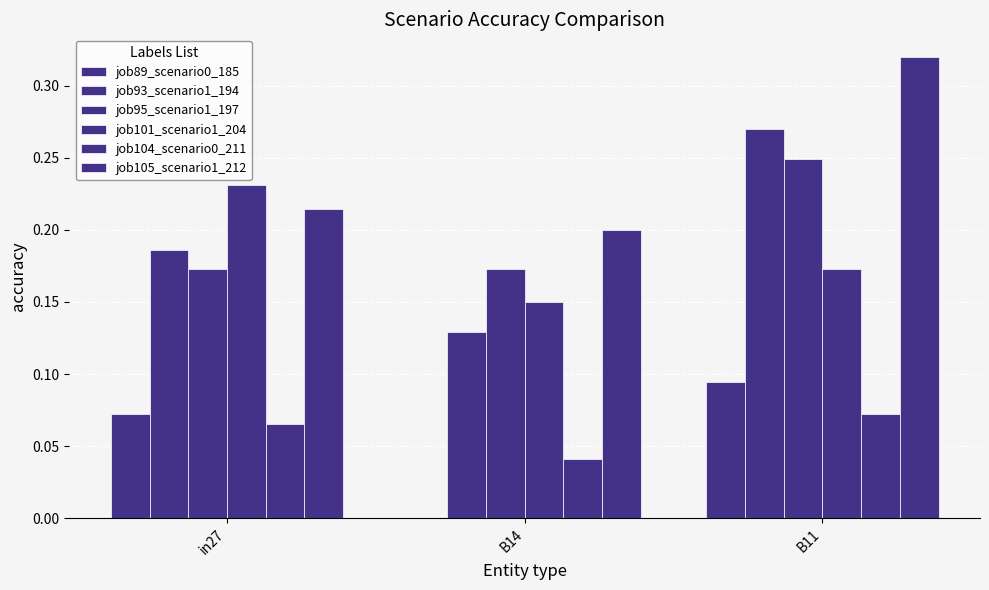

Are the bars grouped side by side (vs. stacked)?

Yes